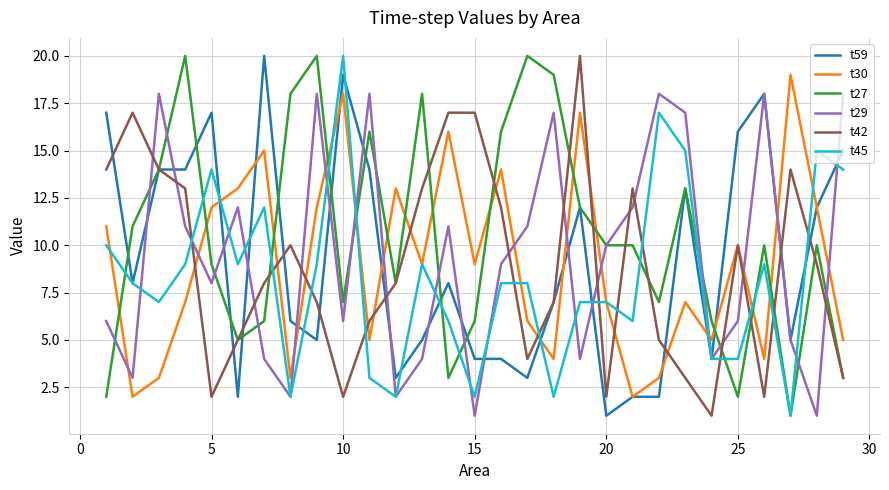

Which series has the largest total across all categories?

t27